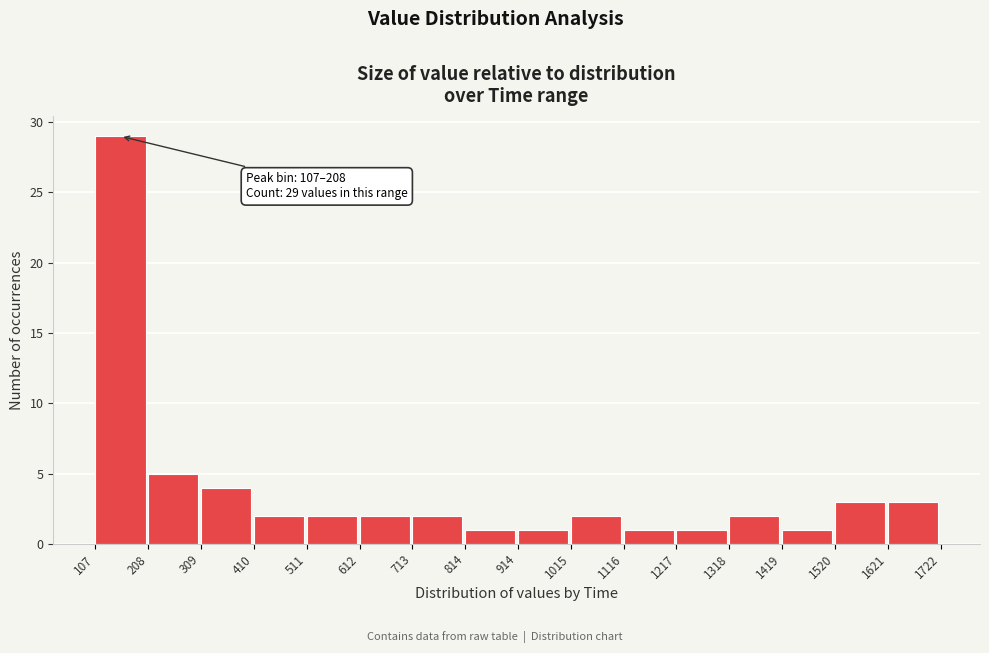

Over which range of the x-axis is the bar tallest?

107 to 208